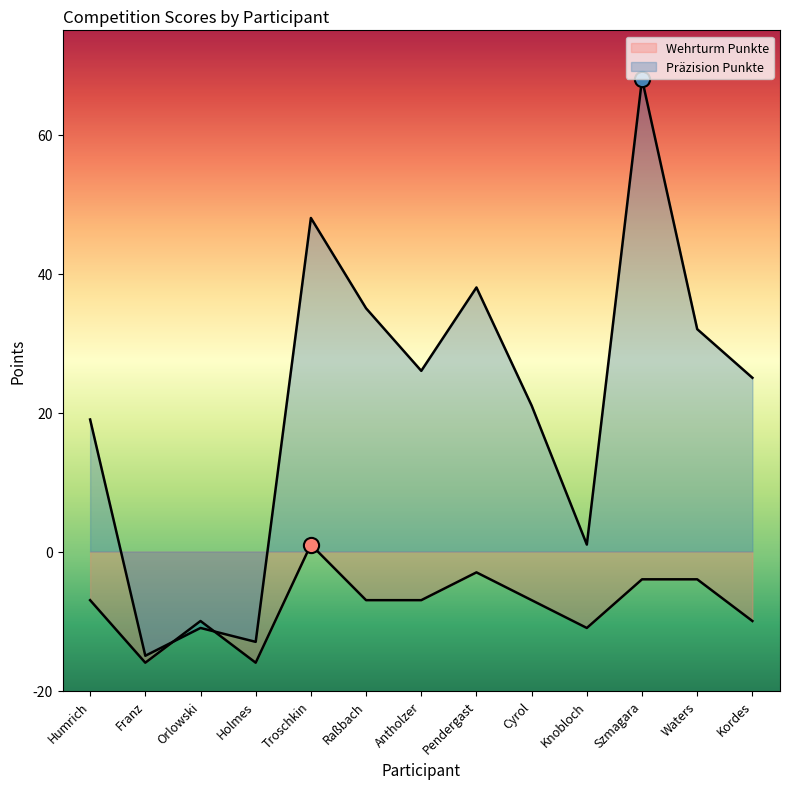

At which category is the sum across all series the highest?

Szmagara